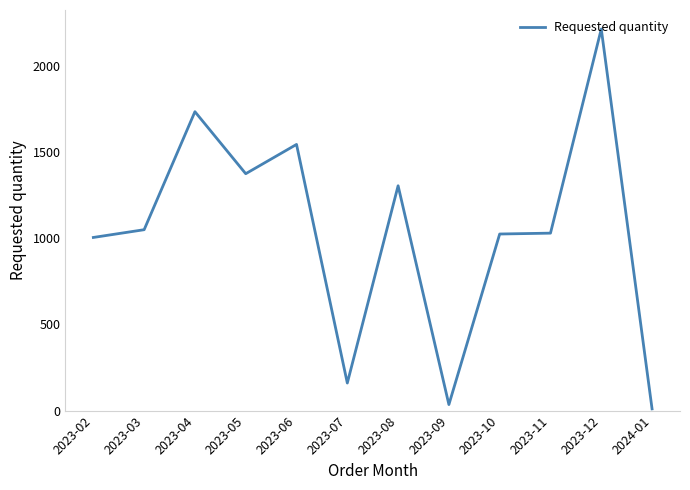

Is it true that the value at 2023-08 is 912?

False